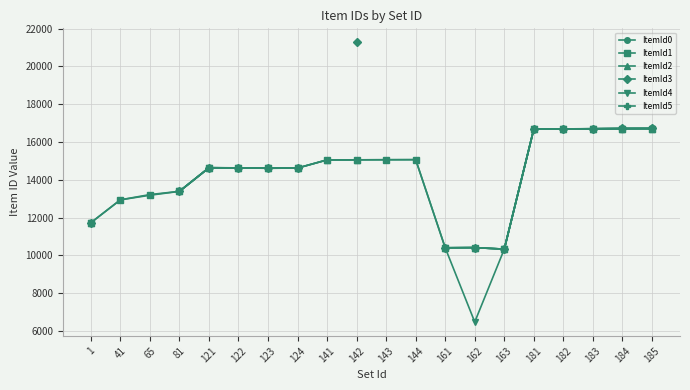

What is the maximum value shown in the chart?

21278.0